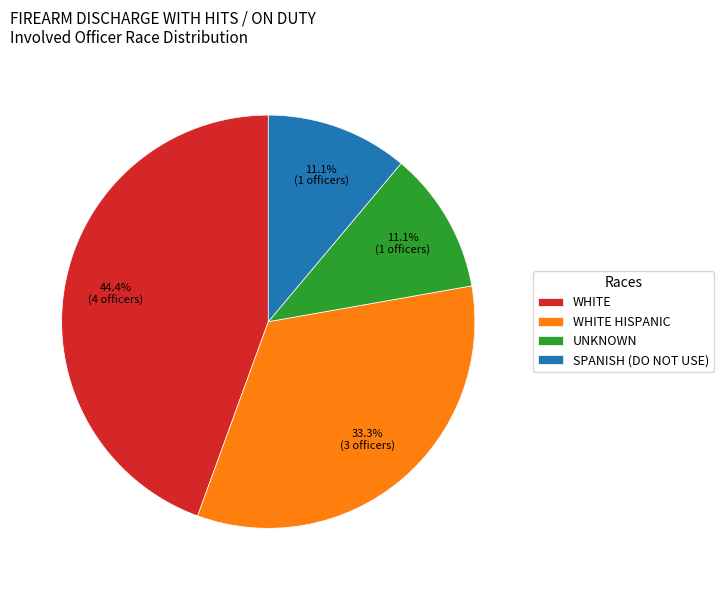

Does any single category account for the majority?

No